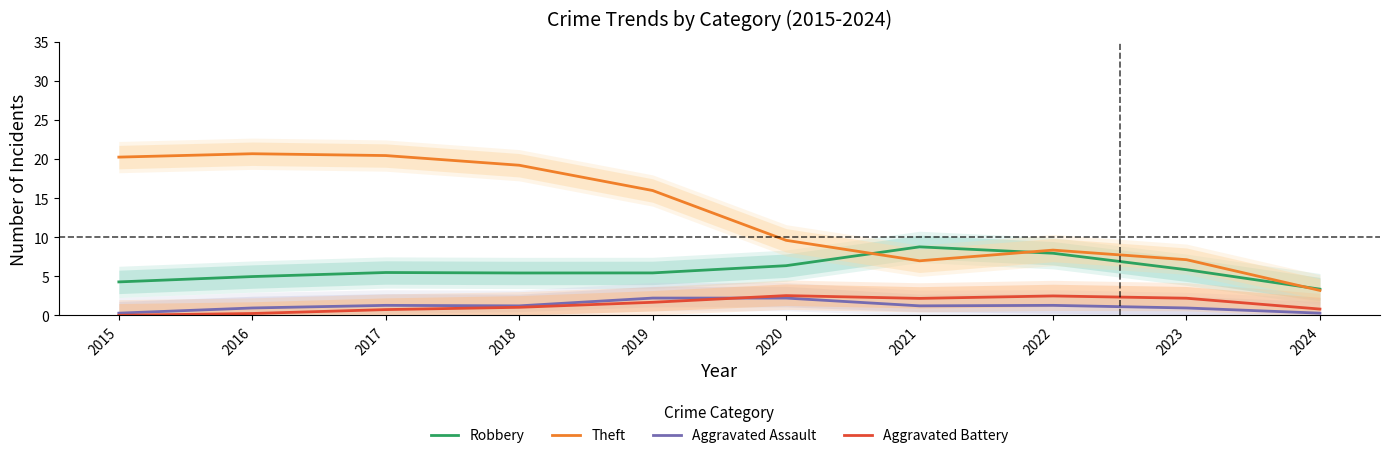

At which label does Aggravated Battery first exceed 1?

2018